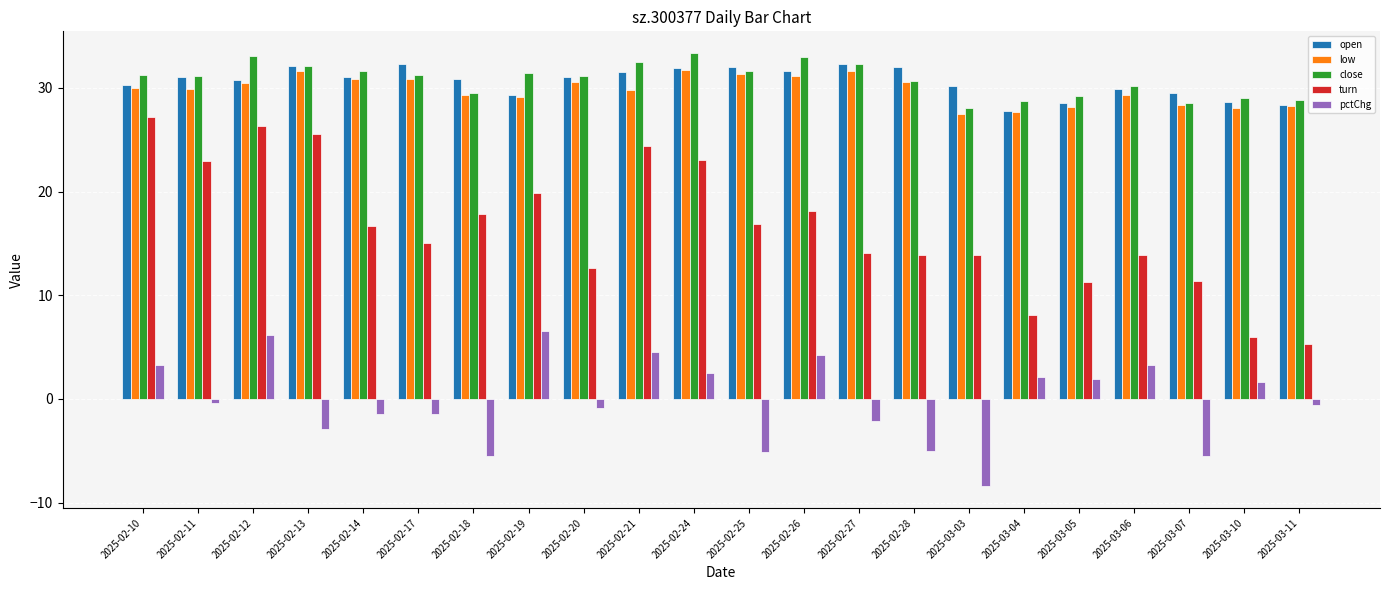

Which category has the lowest value across all series?

2025-03-03